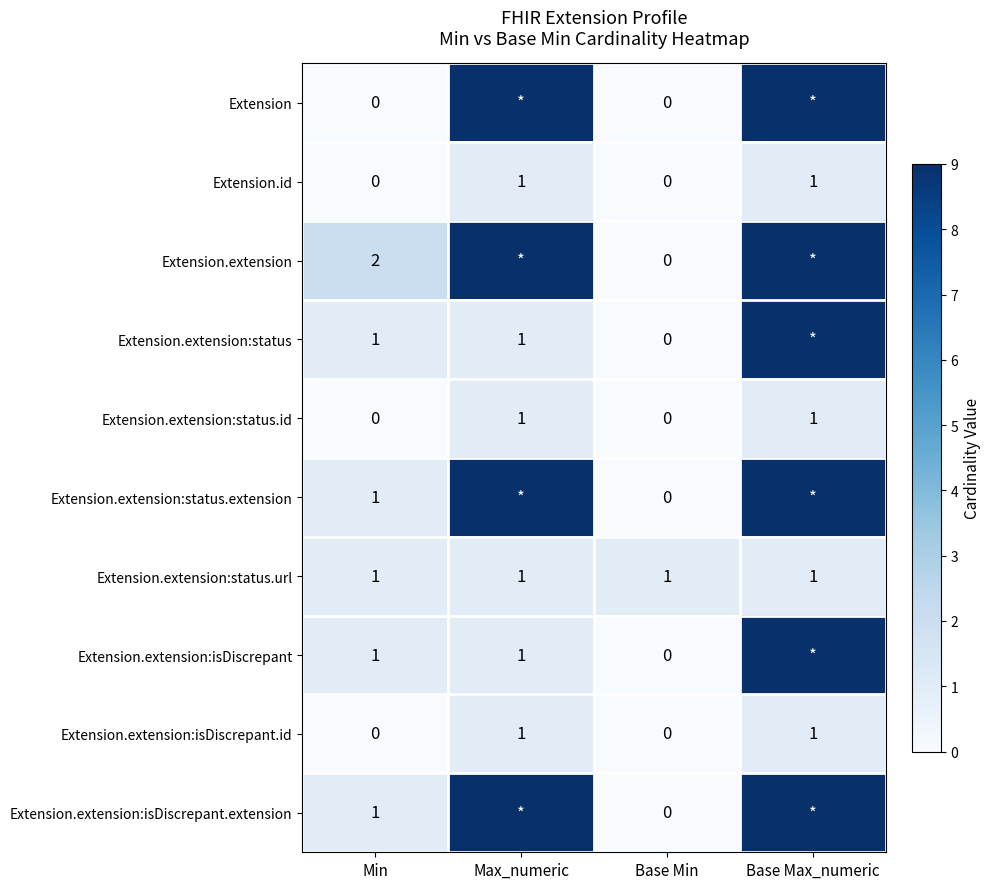

What is the total value across all series at Min?

7